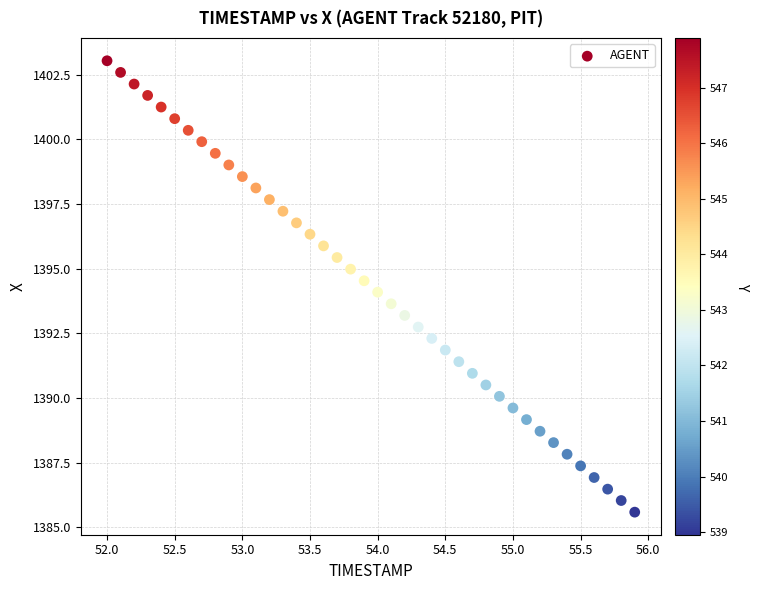

What is the range of Y values (max minus min)?

17.5